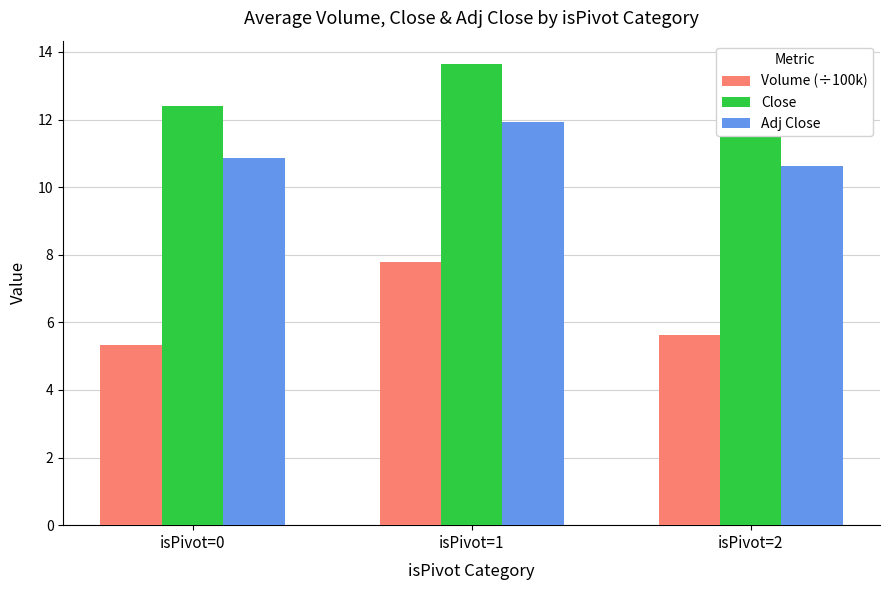

At isPivot=0, list the series in order from smallest to largest.

Volume (÷100k), Adj Close, Close